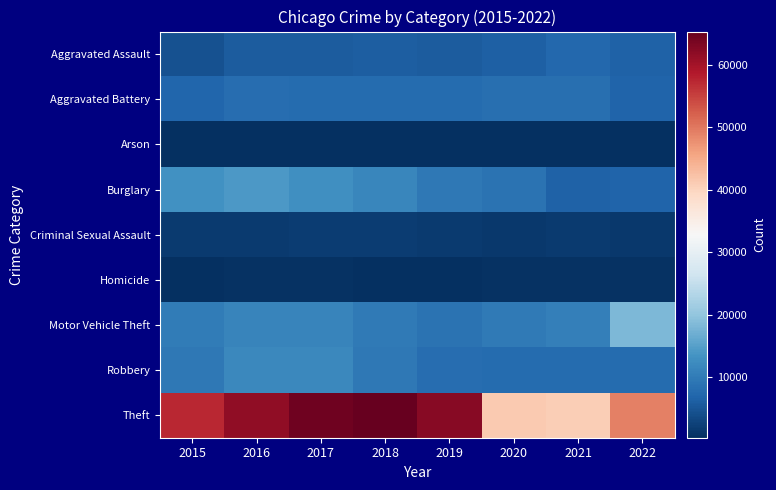

Rank the series by their maximum value, from lowest to highest.

Arson, Homicide, Criminal Sexual Assault, Aggravated Assault, Aggravated Battery, Robbery, Burglary, Motor Vehicle Theft, Theft